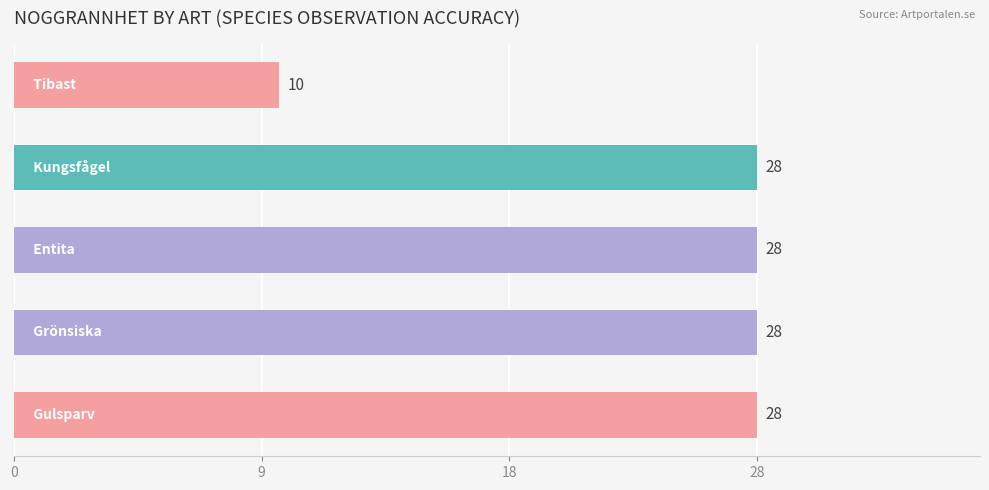

What is the sum of all values?

122